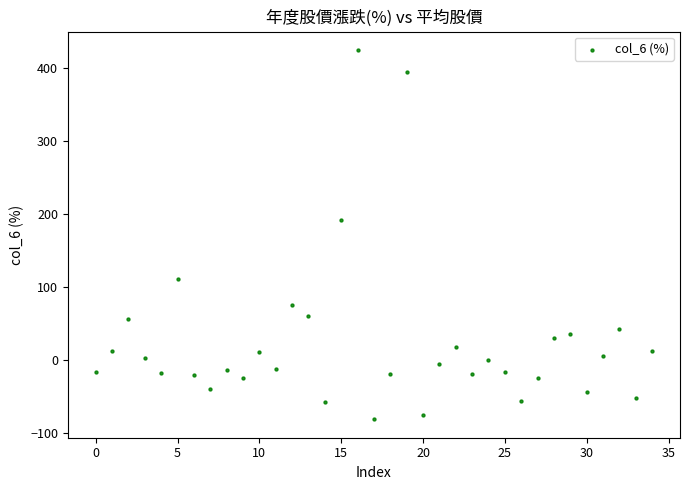

What Y value in the scatter plot is closest to 171?

192.0